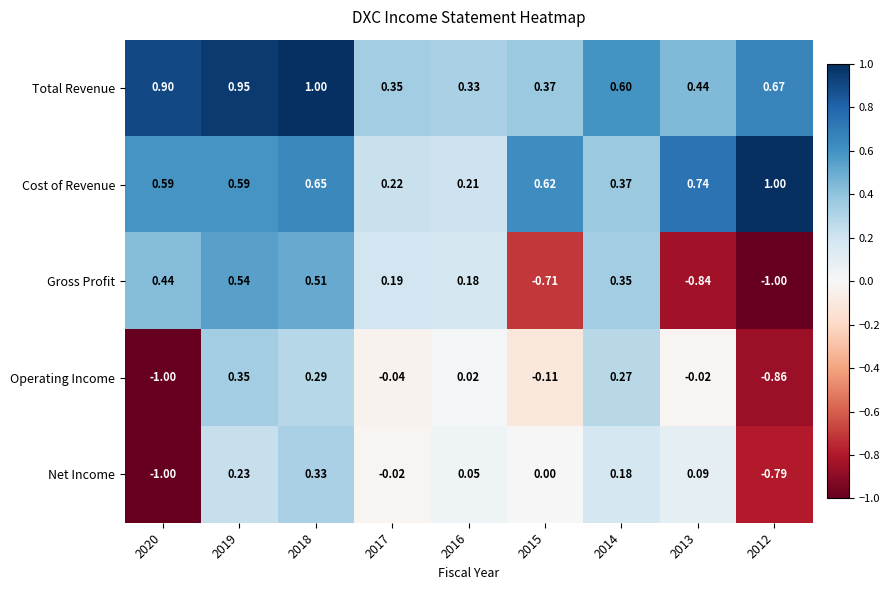

At how many categories does at least one series exceed 0?

9